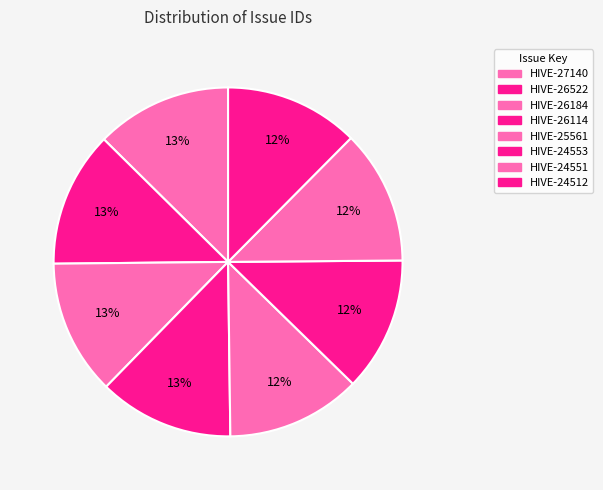

Which has a higher value, HIVE-24553 or HIVE-25561?

HIVE-25561